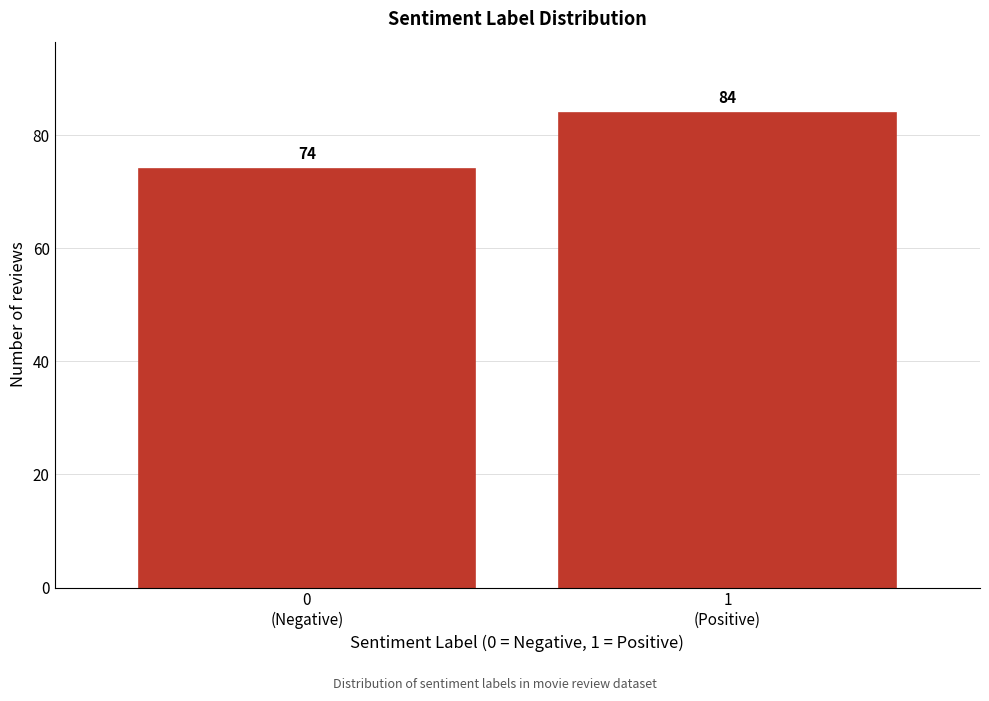

Reading left to right, transcribe all the data shown in this chart.

74	84